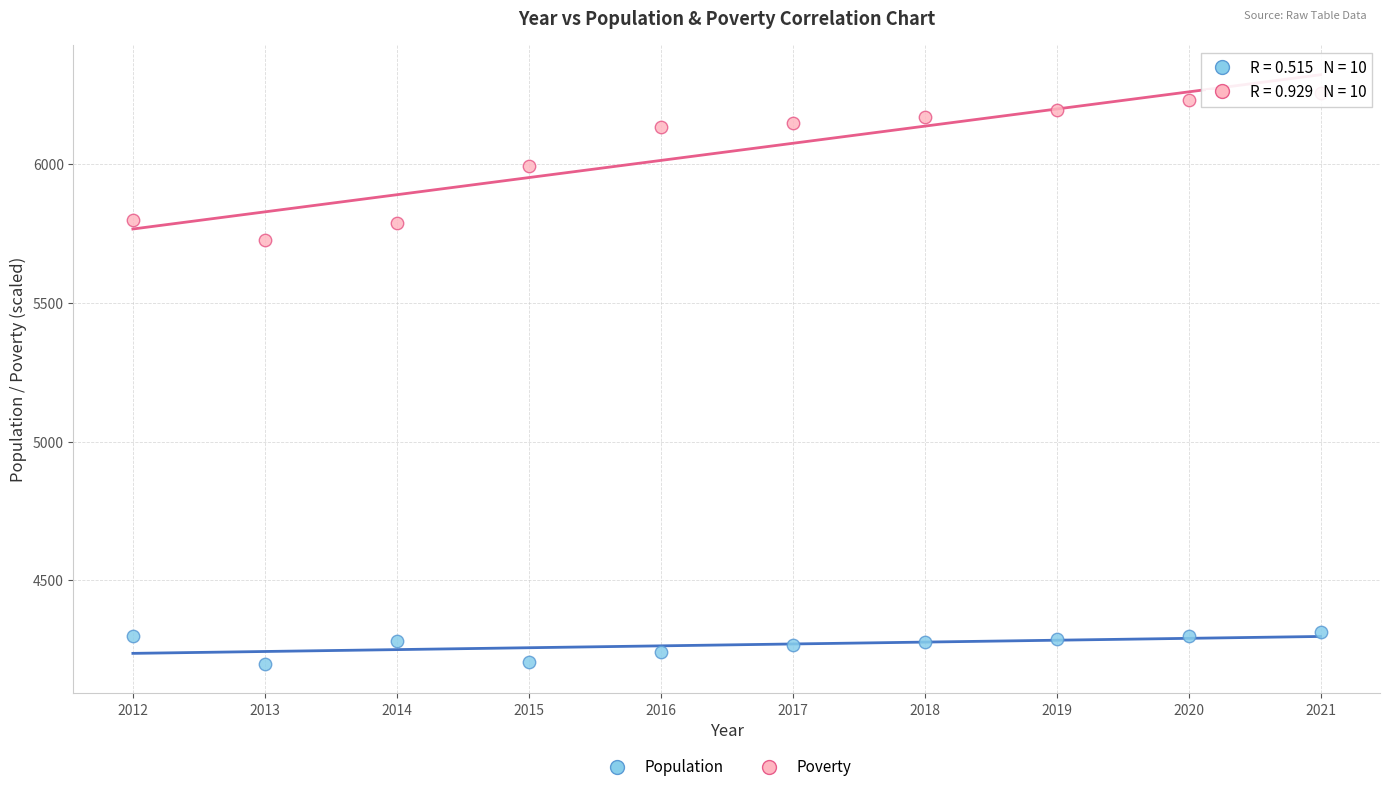

Which series has the largest Y range (max minus min)?

Poverty